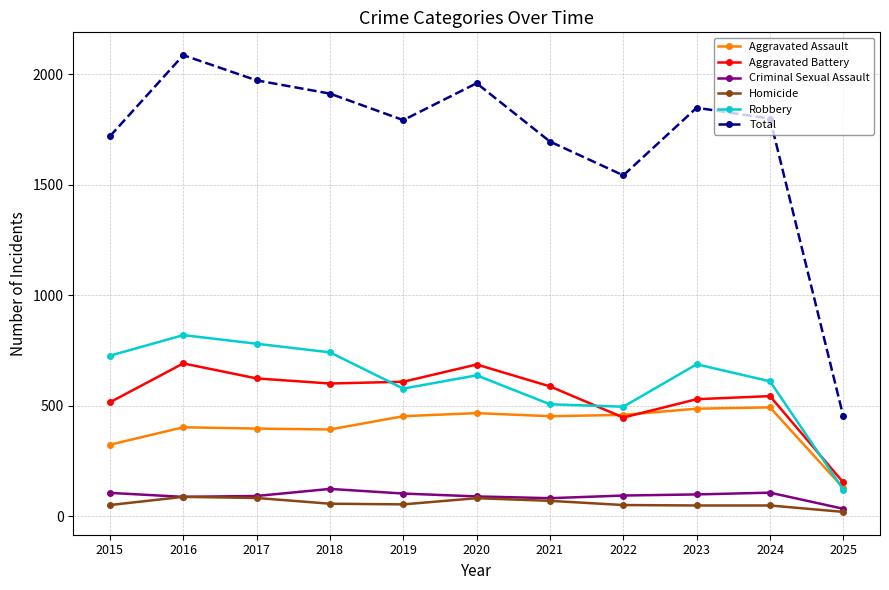

The Homicide series shows 82 at 2017. True or false?

True